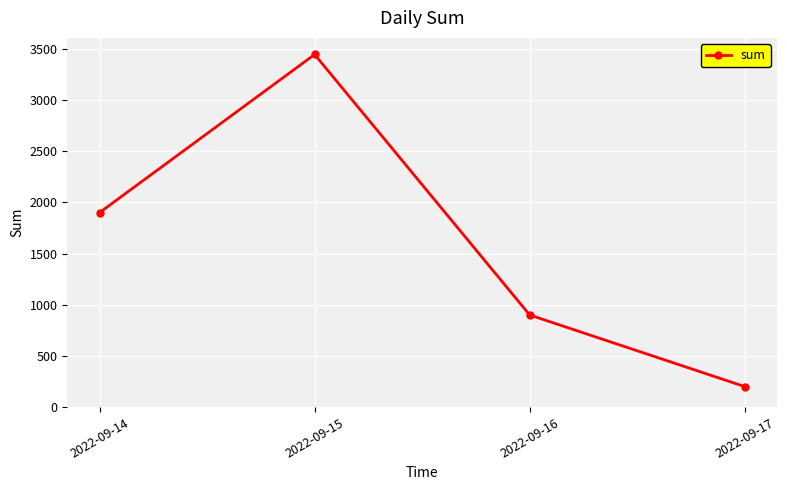

Reading left to right, what are all the values shown in this chart?

2022-09-14=1900.0	2022-09-15=3444.0	2022-09-16=900.2	2022-09-17=200.9